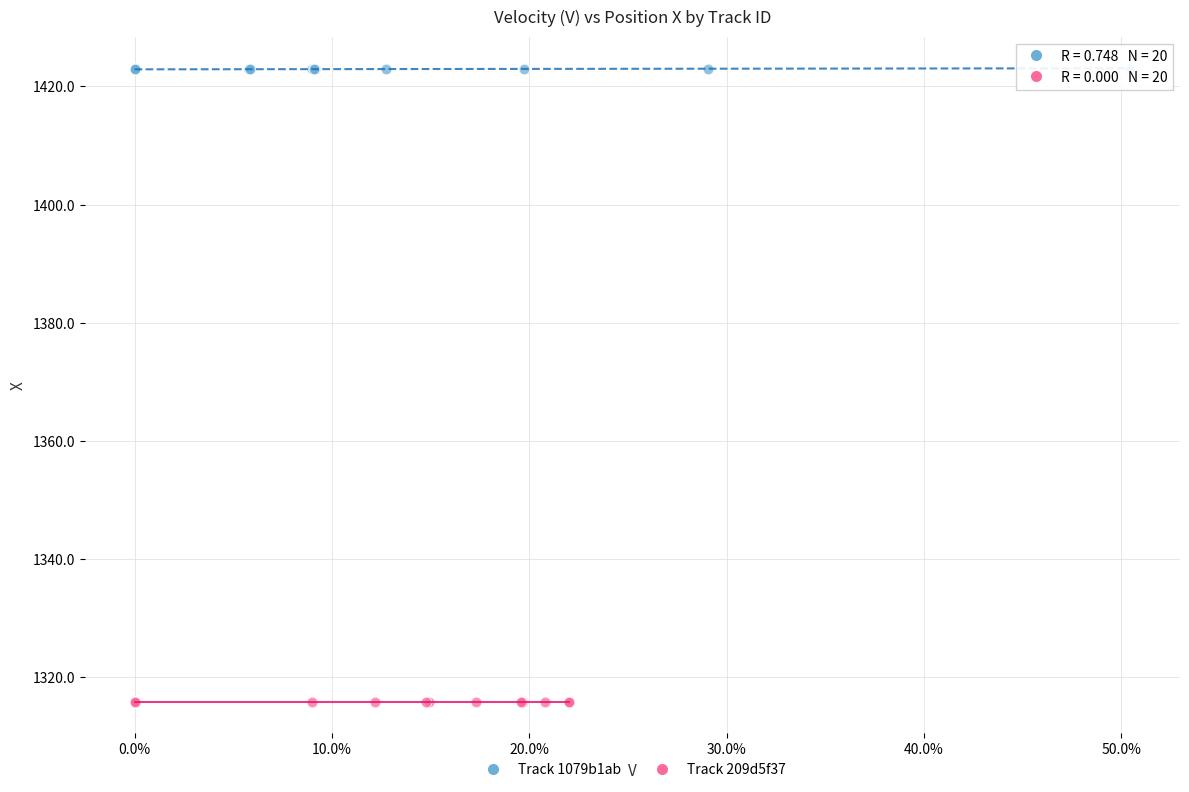

Which series contains the highest Y value?

Track 1079b1ab